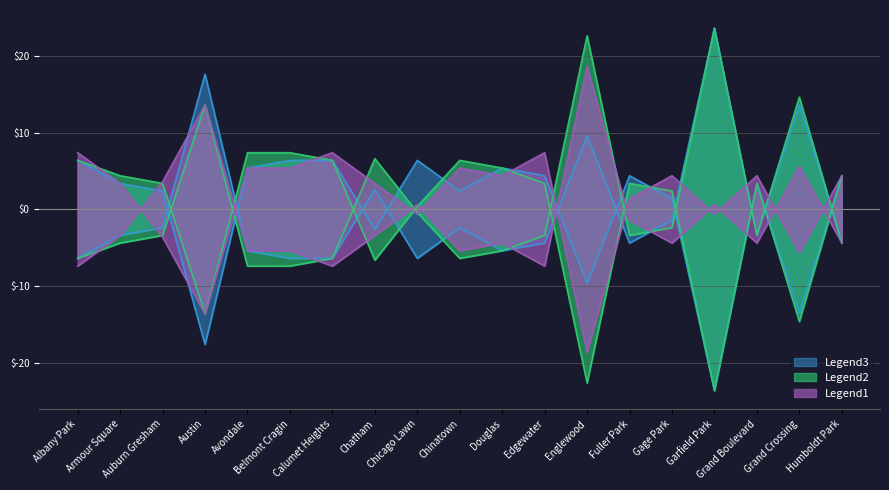

The value of Legend3 at Avondale is -9.1. True or false?

False